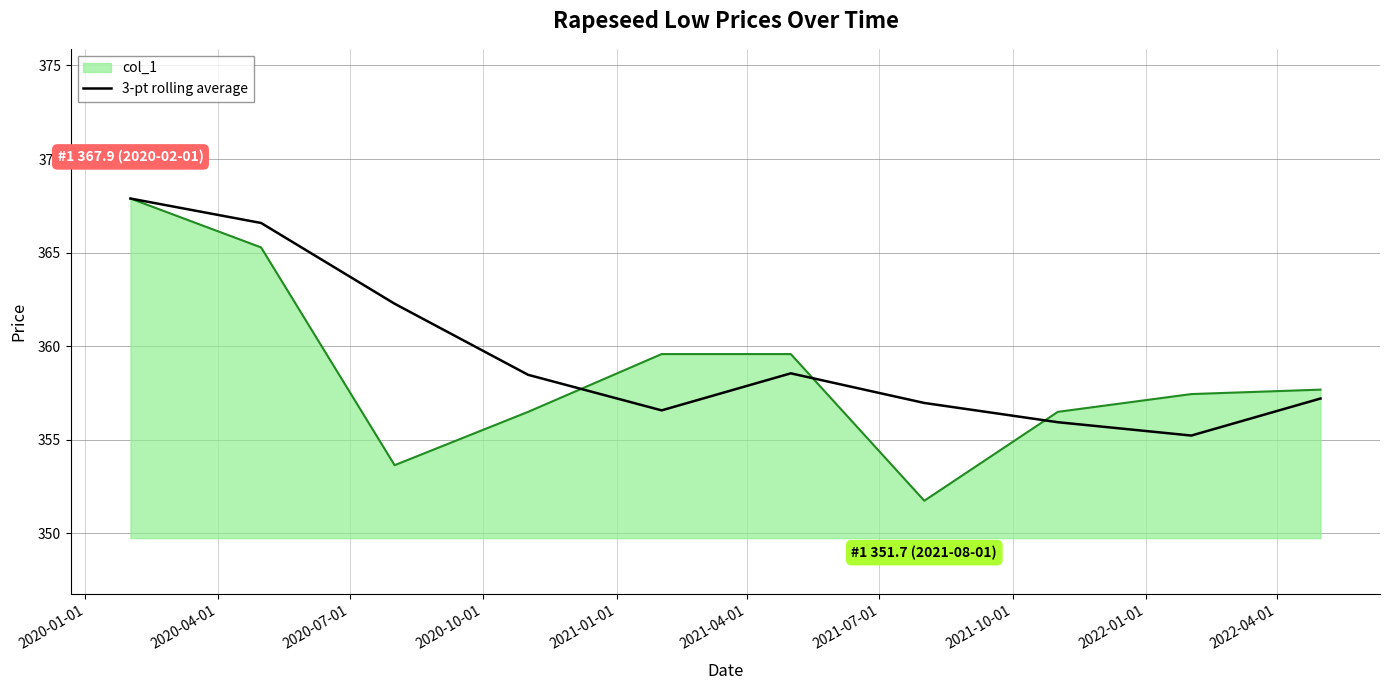

Which series has the largest range (max minus min)?

col_1